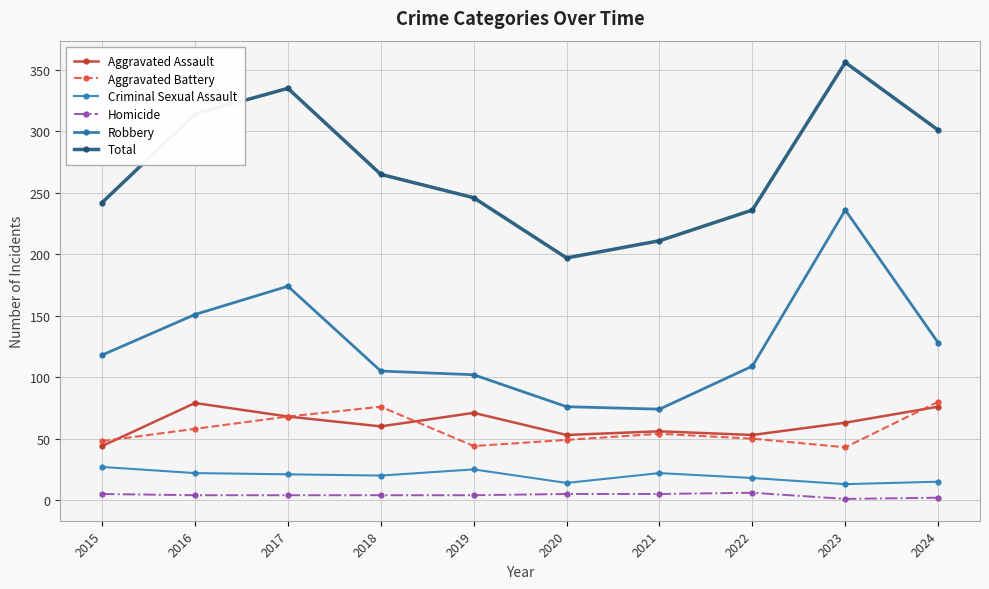

The Robbery series shows 73 at 2018. True or false?

False